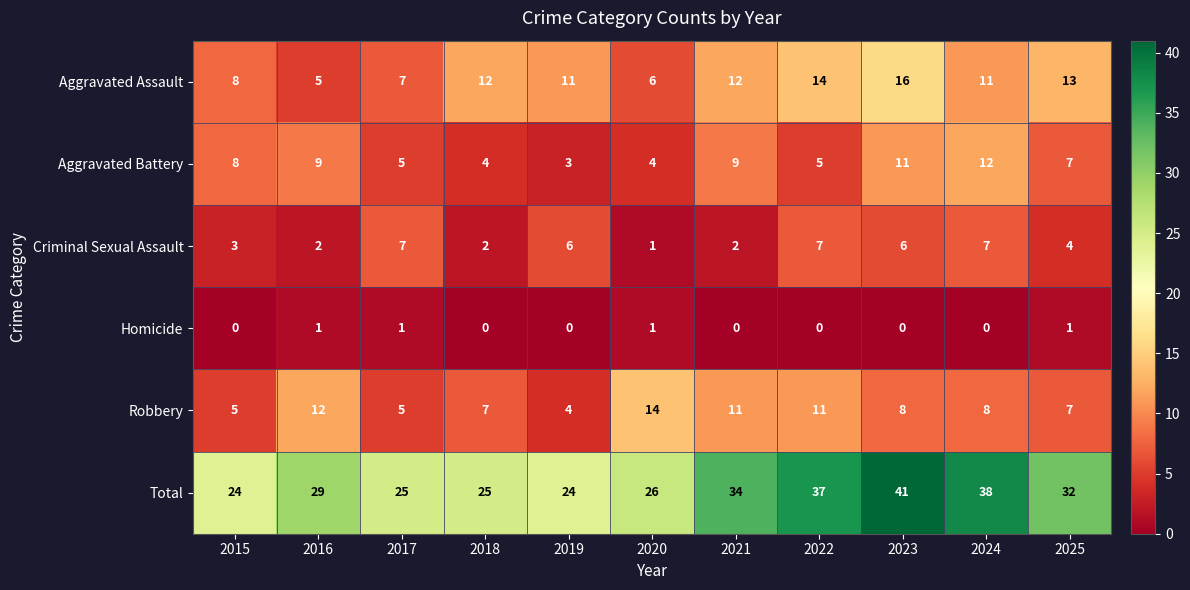

What is the difference between the Criminal Sexual Assault values at 2019 and 2021?

4